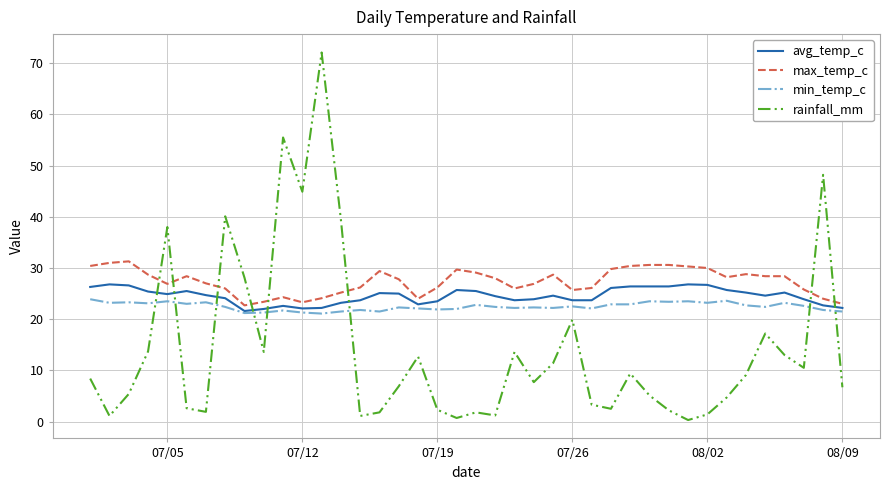

After their last crossing, which series has the higher values: rainfall_mm or min_temp_c?

min_temp_c